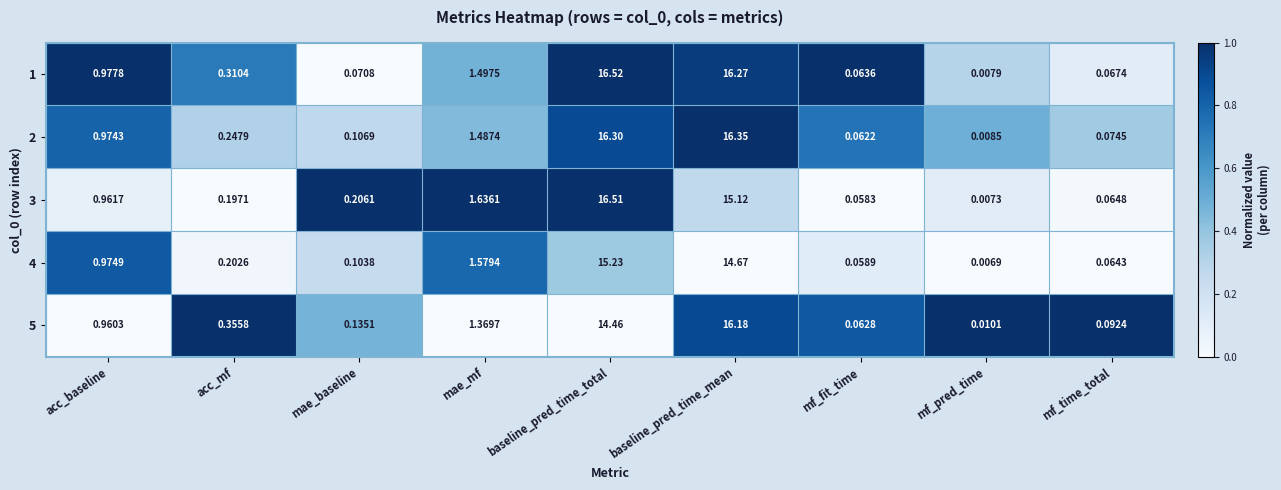

Which series changed the most between acc_mf and mf_pred_time?

5